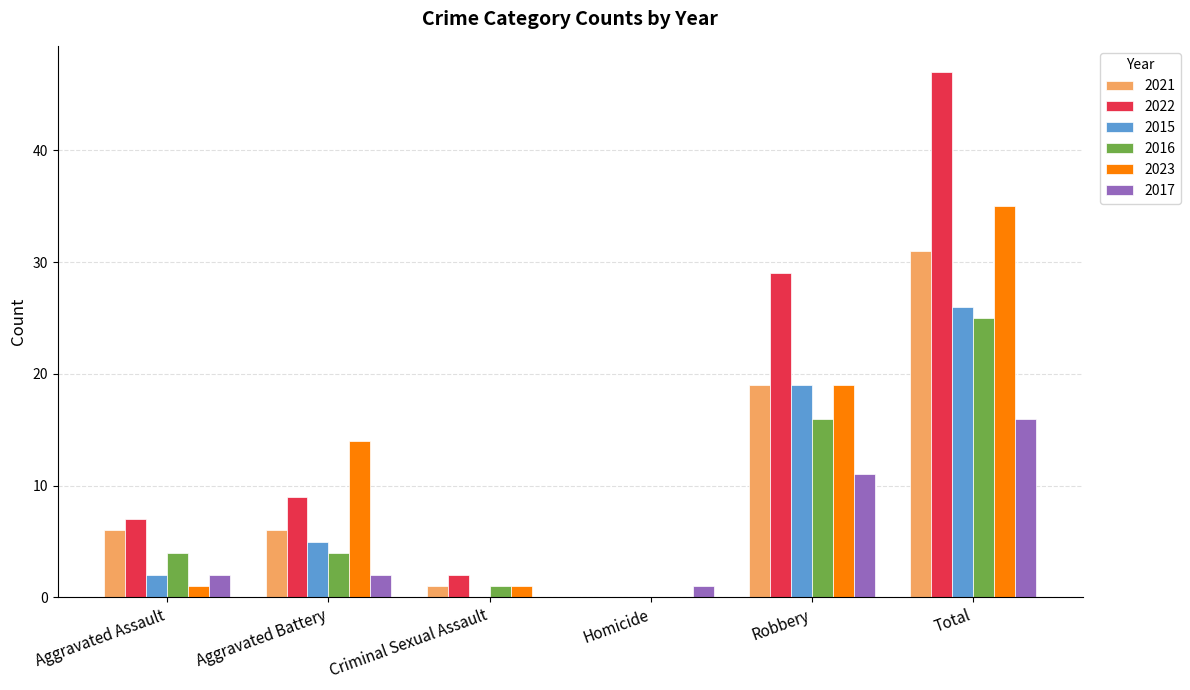

Is it true that 2015 equals 2 at Aggravated Battery?

False